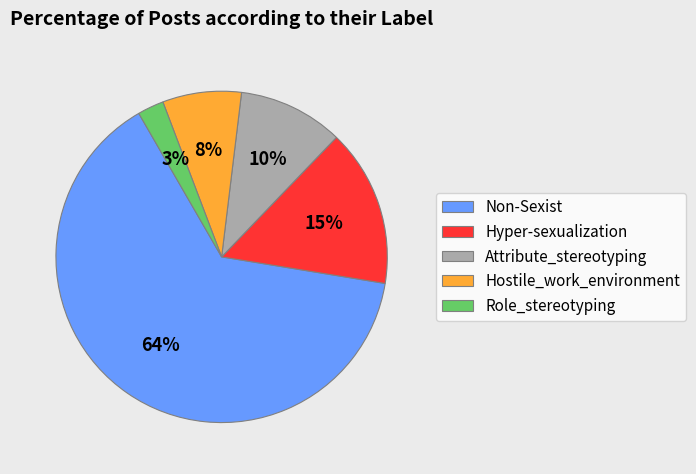

Is there a majority slice in this chart?

Yes